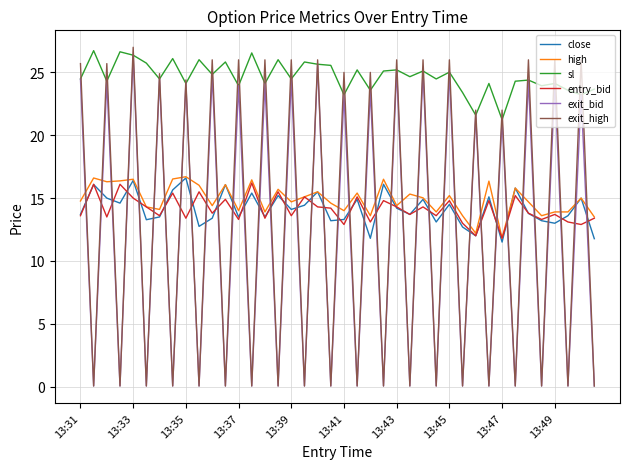

True or false: exit_high and sl intersect in this chart.

True